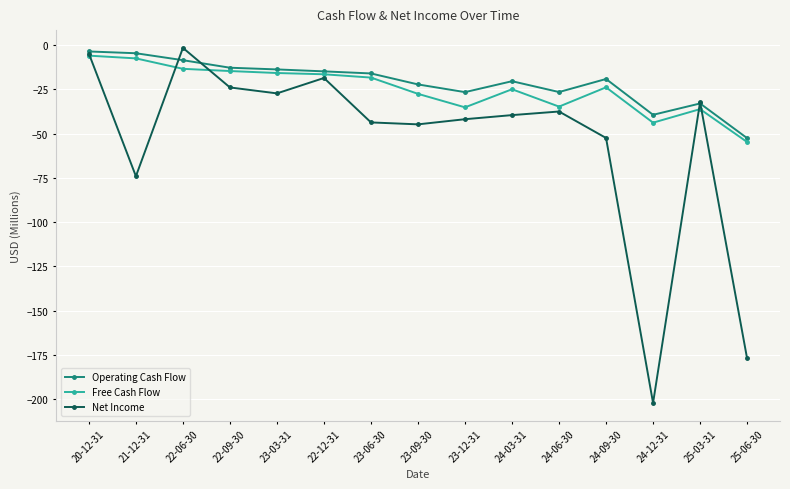

Which series ends up on top after the final intersection of Operating Cash Flow and Net Income?

Operating Cash Flow